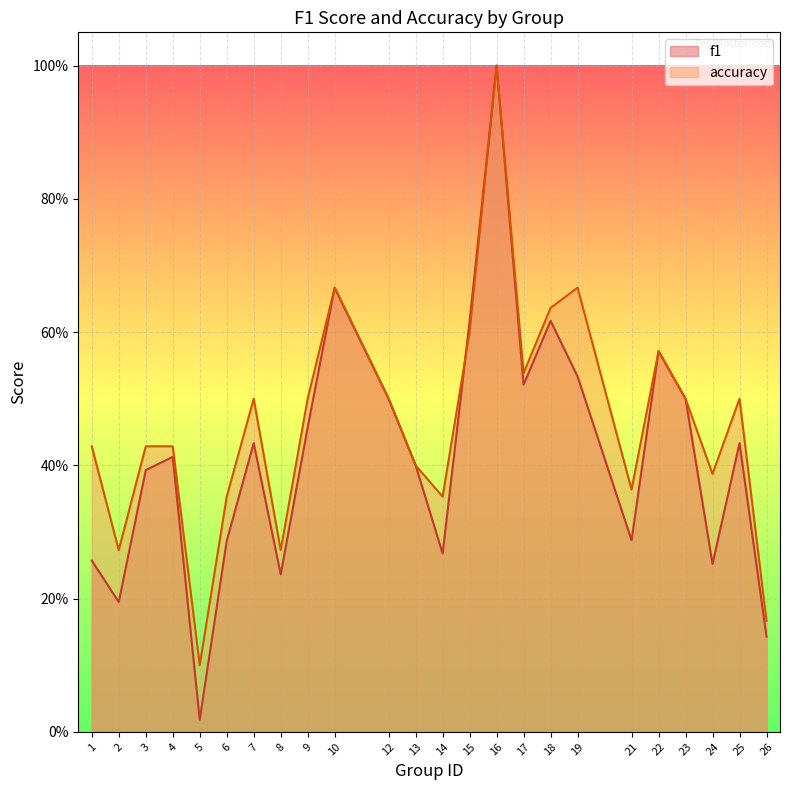

Between 23 and 16, which is larger?

16